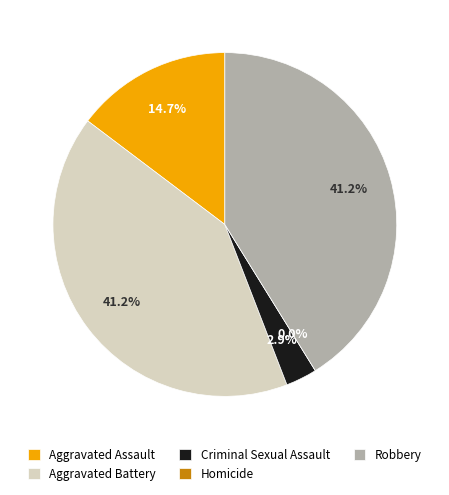

What is the smallest slice in the pie chart?

Homicide